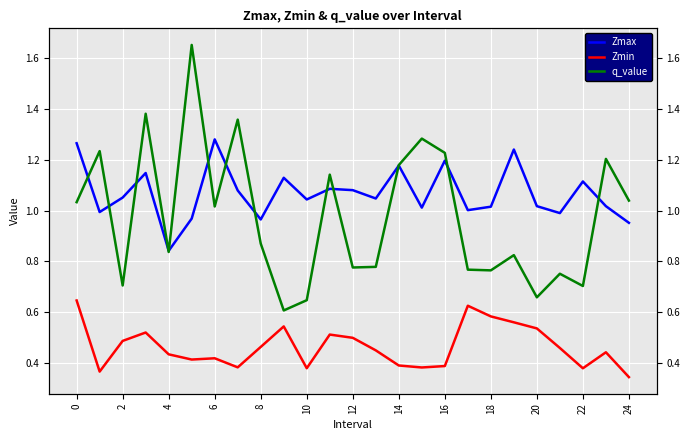

Which series has the widest spread of values?

q_value